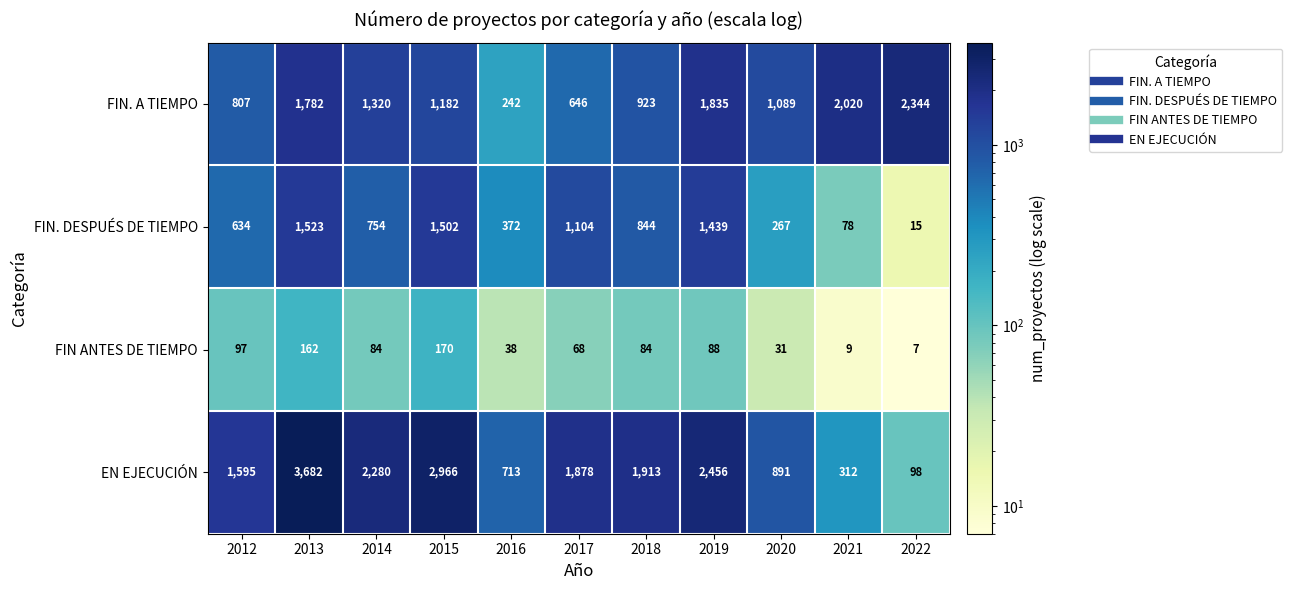

What is the lowest value of the FIN. A TIEMPO series?

242